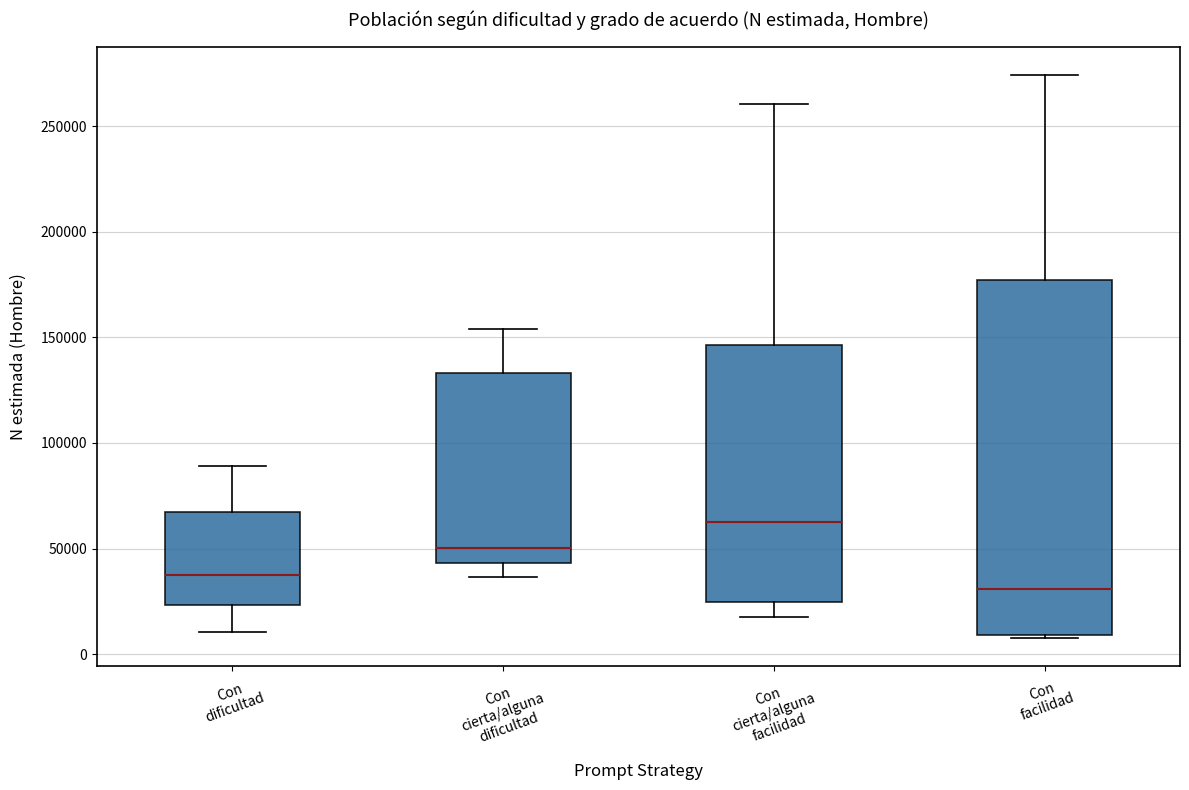

Reading left to right, transcribe this box plot: for each box, give where its median line is, the range the box spans, and where its two whiskers end, as read against the y-axis. The values are not printed on the chart, so give them approximately, as read against the axis.

Con dificultad: median 35000, box 25000 to 65000, whiskers 10000 to 90000
Con cierta/alguna dificultad: median 50000, box 45000 to 135000, whiskers 35000 to 155000
Con cierta/alguna facilidad: median 65000, box 25000 to 145000, whiskers 20000 to 260000
Con facilidad: median 30000, box 10000 to 175000, whiskers 10000 to 275000